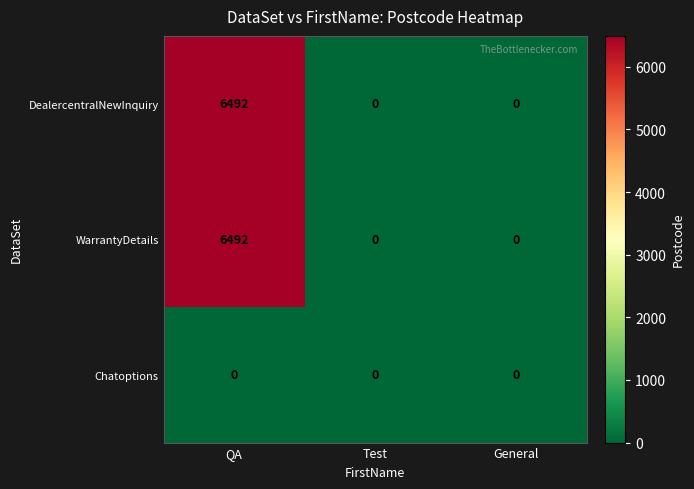

Reading left to right, transcribe all the data shown in this chart.

DealercentralNewInquiry: QA=6492	Test=0	General=0
WarrantyDetails: QA=6492	Test=0	General=0
Chatoptions: QA=0	Test=0	General=0